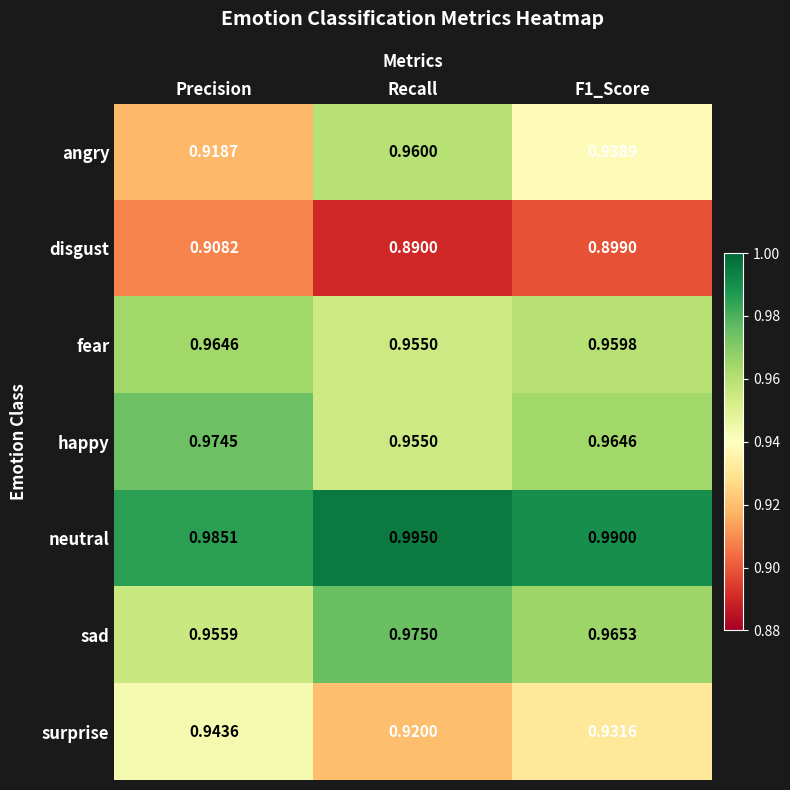

Which series has the widest spread of values?

angry